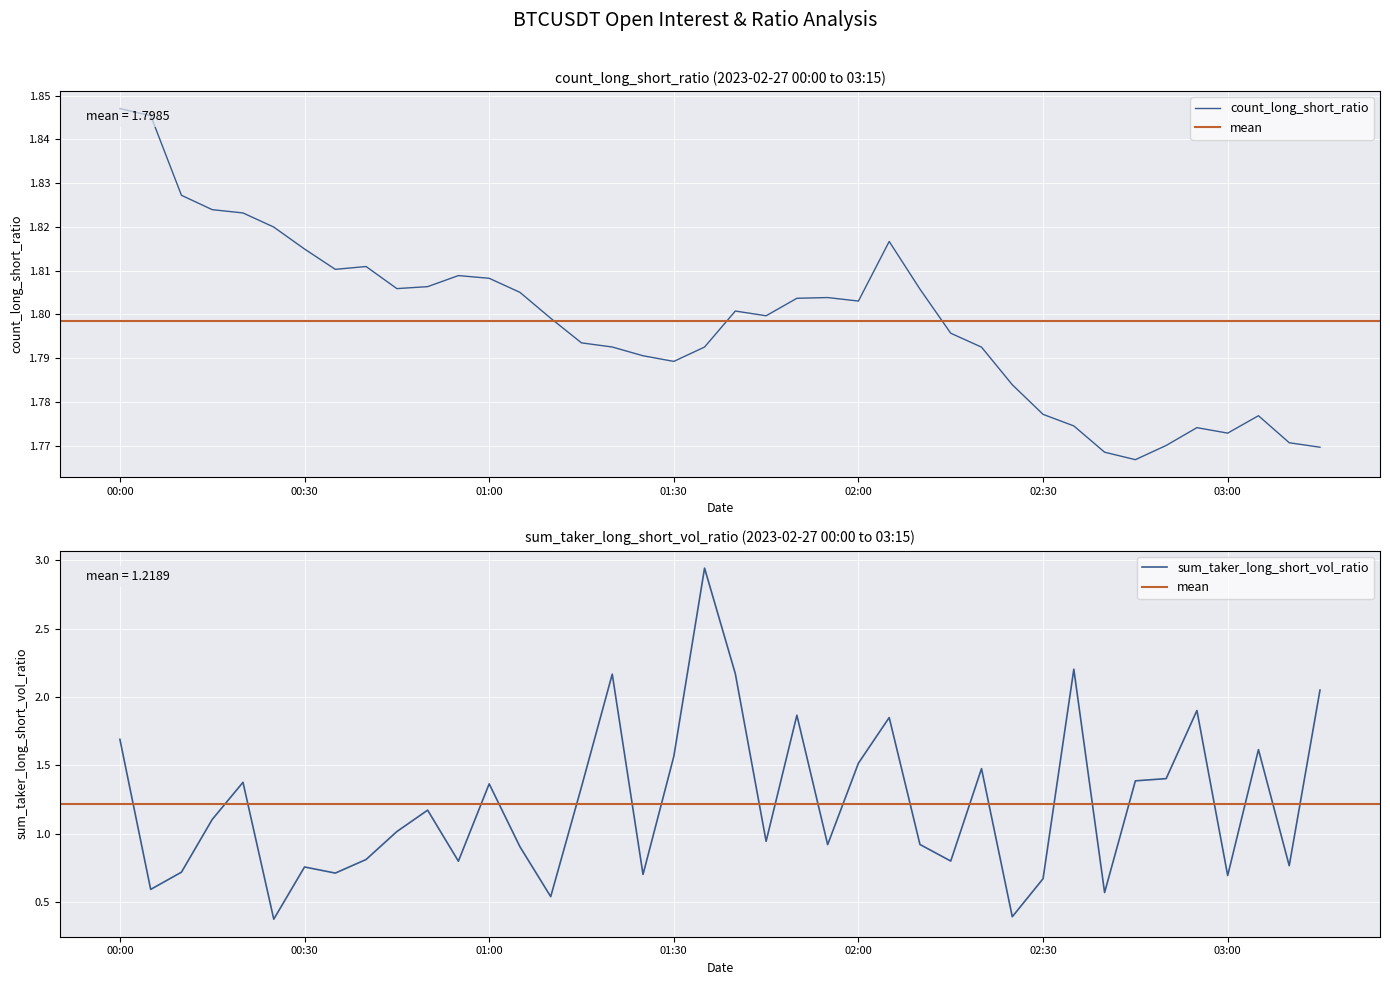

True or false: sum_taker_long_short_vol_ratio and count_long_short_ratio intersect in this chart.

True